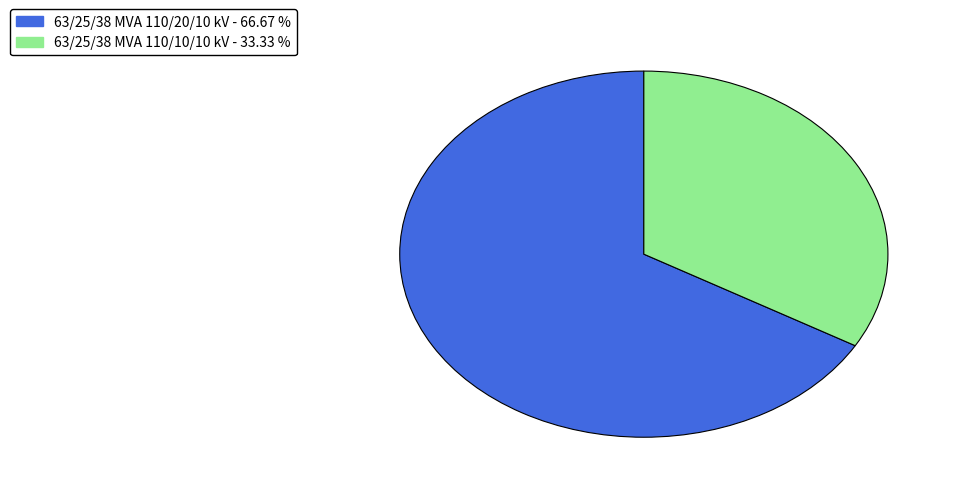

True or false: 63/25/38 MVA 110/10/10 kV accounts for 19% of the total.

False